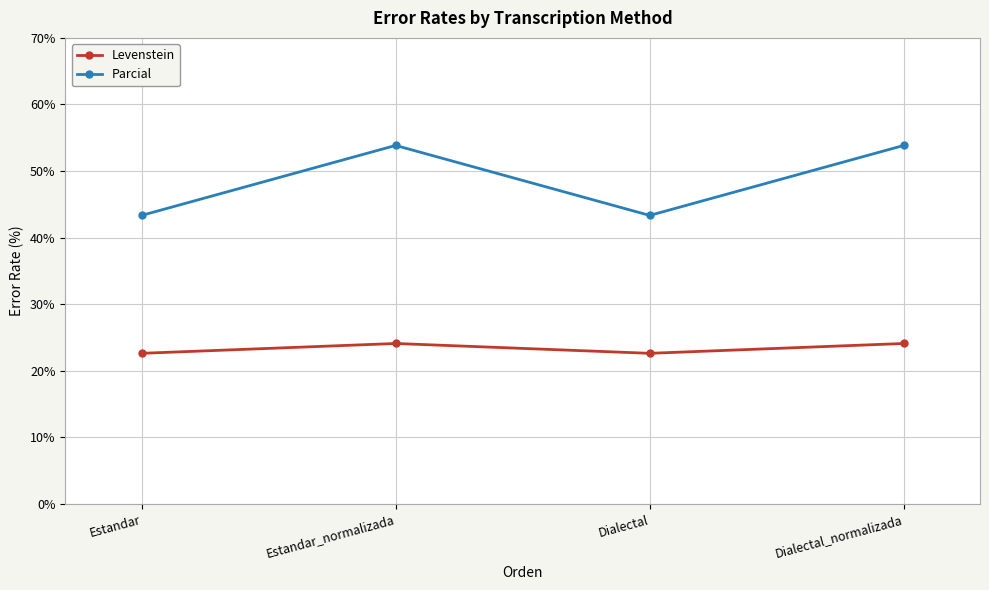

List the series in order of their peak value, highest first.

Parcial, Levenstein